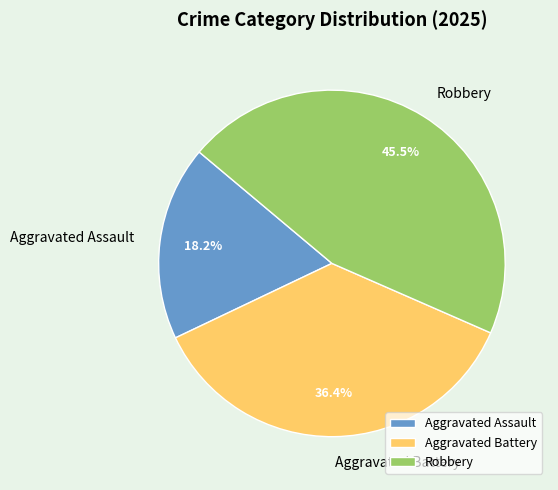

To the nearest percent, what is the average slice percentage?

33%